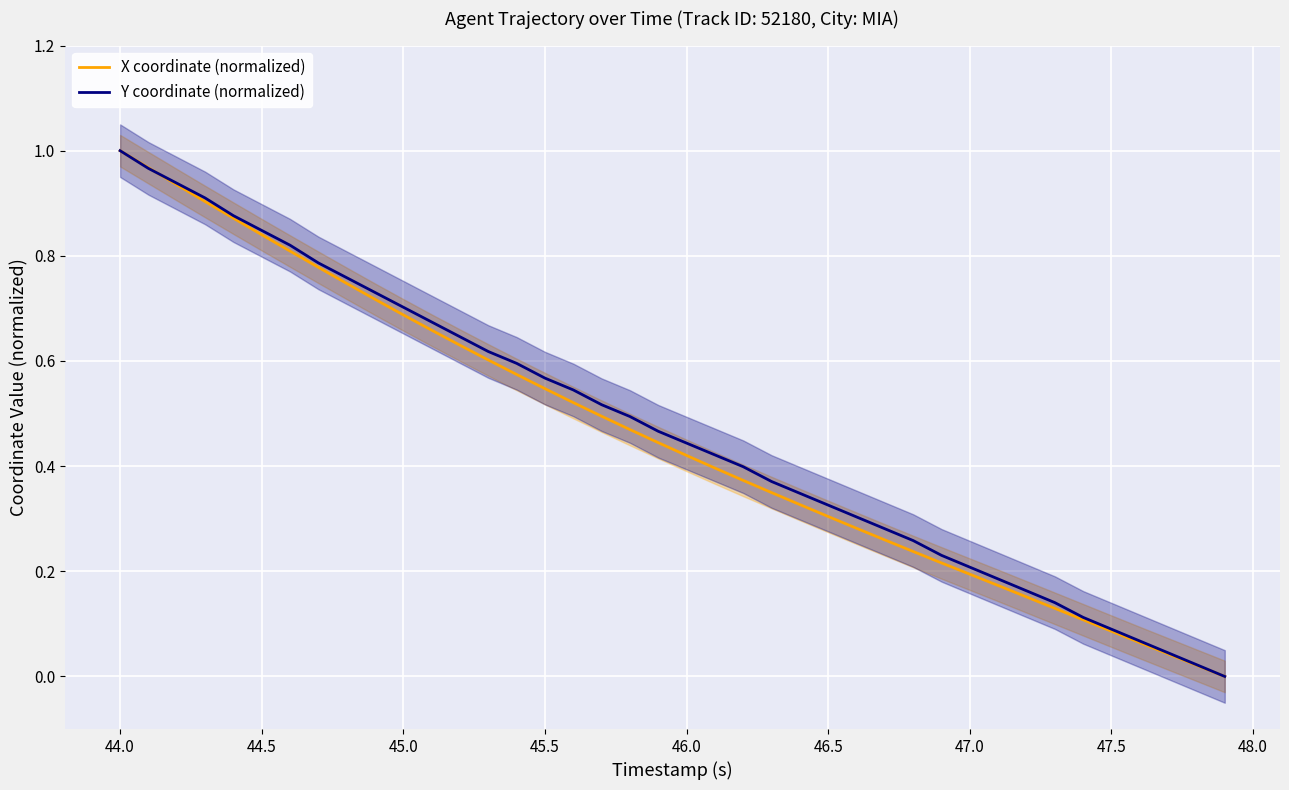

How many lines are shown in the chart?

2